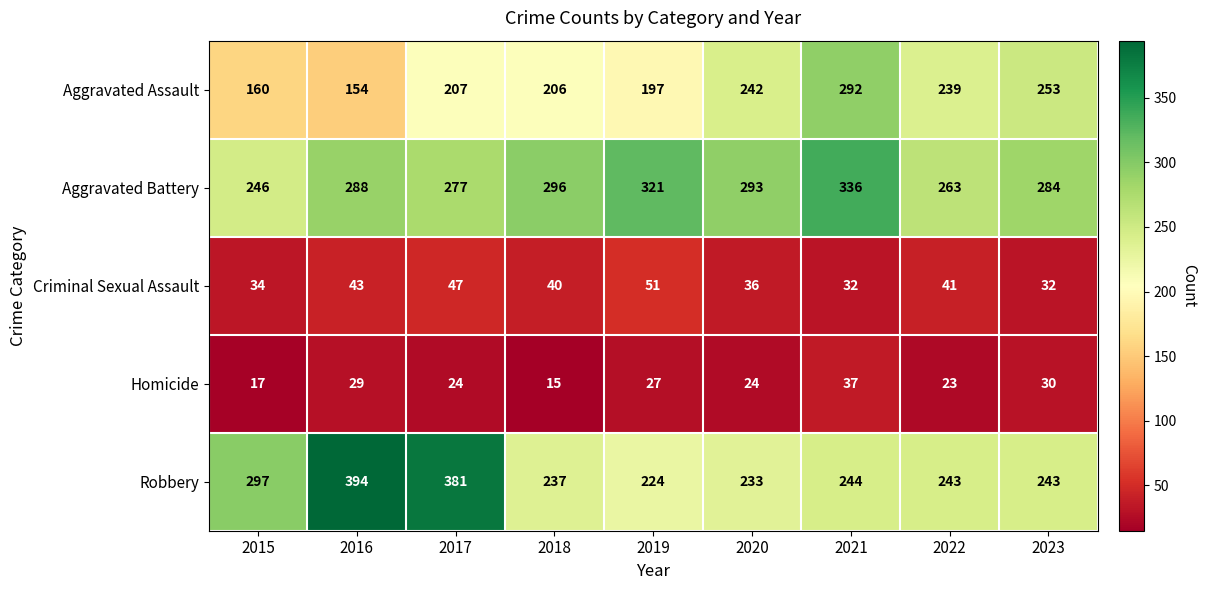

What is the average value of the Homicide series?

25